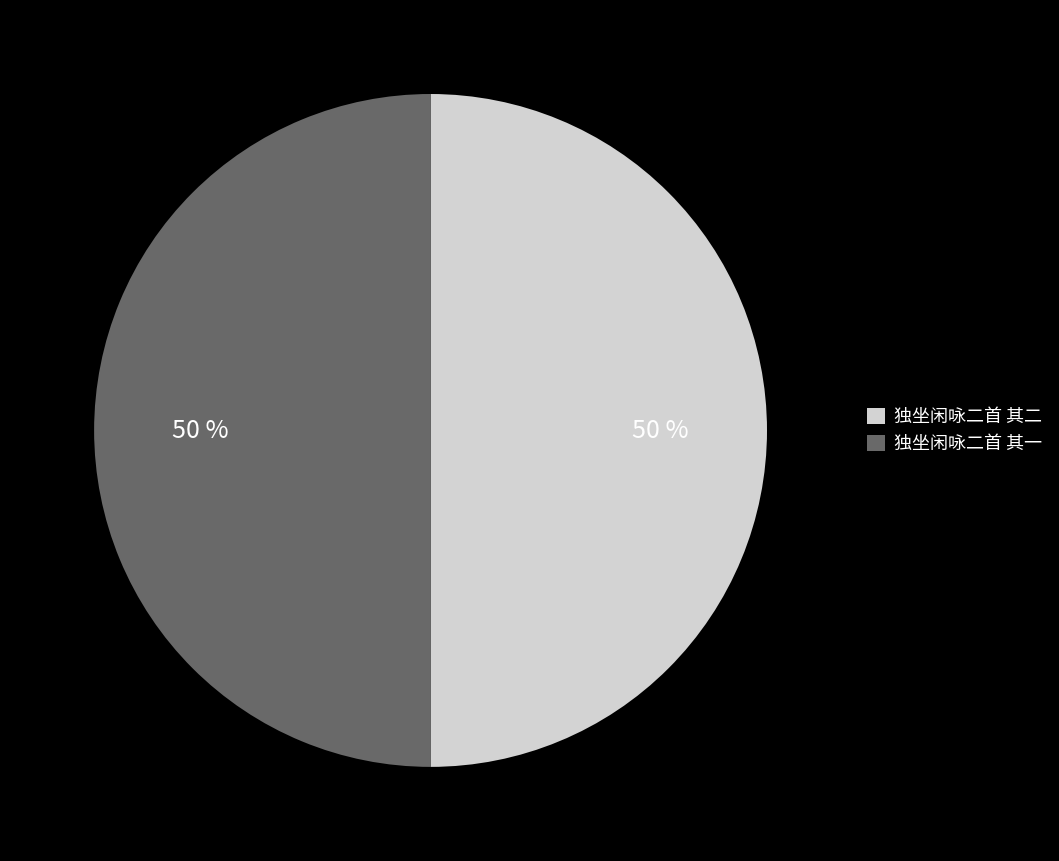

Combined, do 独坐闲咏二首 其二 and 独坐闲咏二首 其一 account for over 50%?

Yes